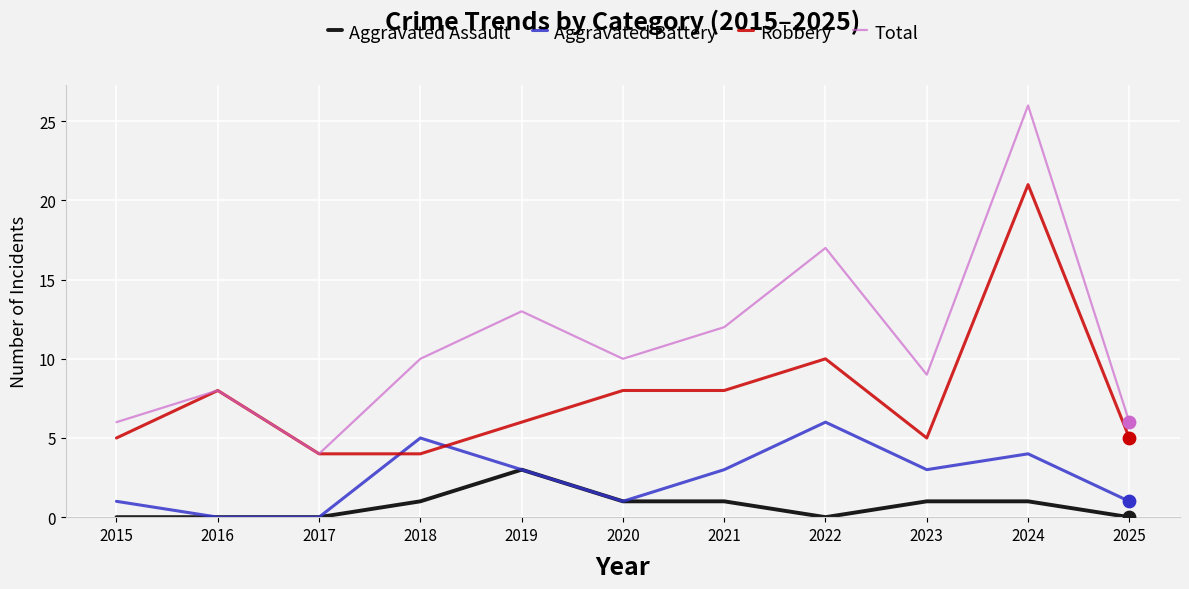

At how many categories does at least one series exceed 14?

2